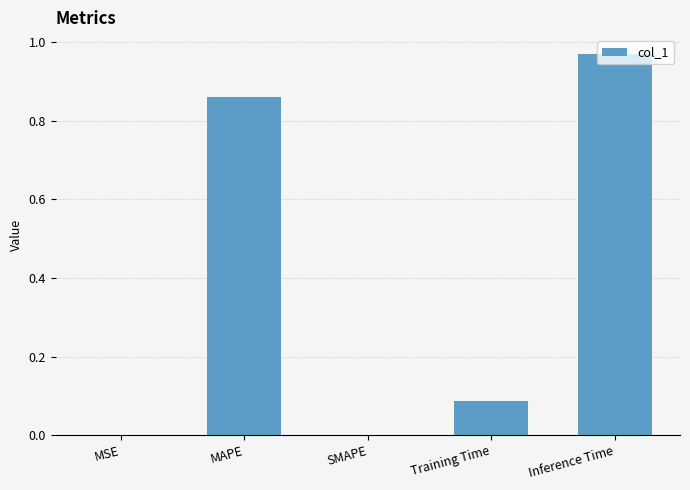

True or false: the data shows 1.3 at Inference Time.

False